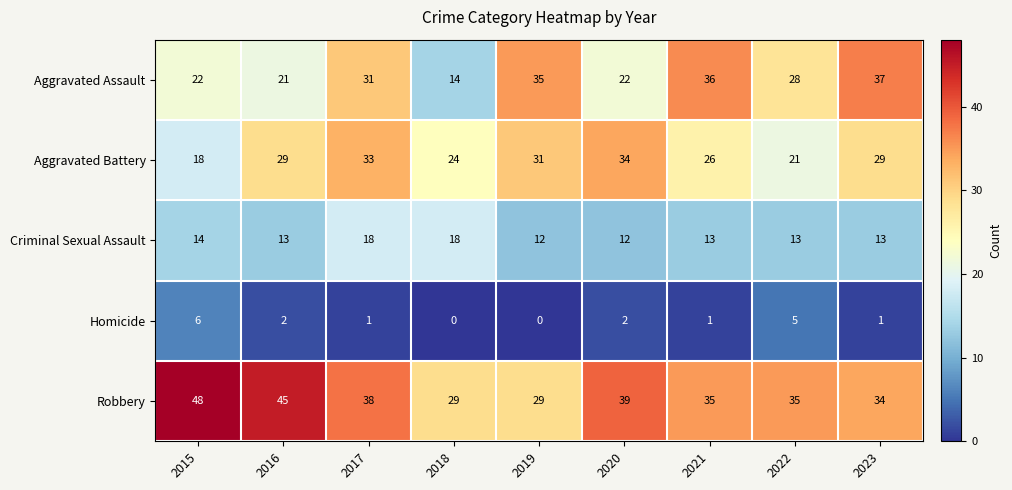

At 2020, list the series in order from largest to smallest.

Robbery, Aggravated Battery, Aggravated Assault, Criminal Sexual Assault, Homicide